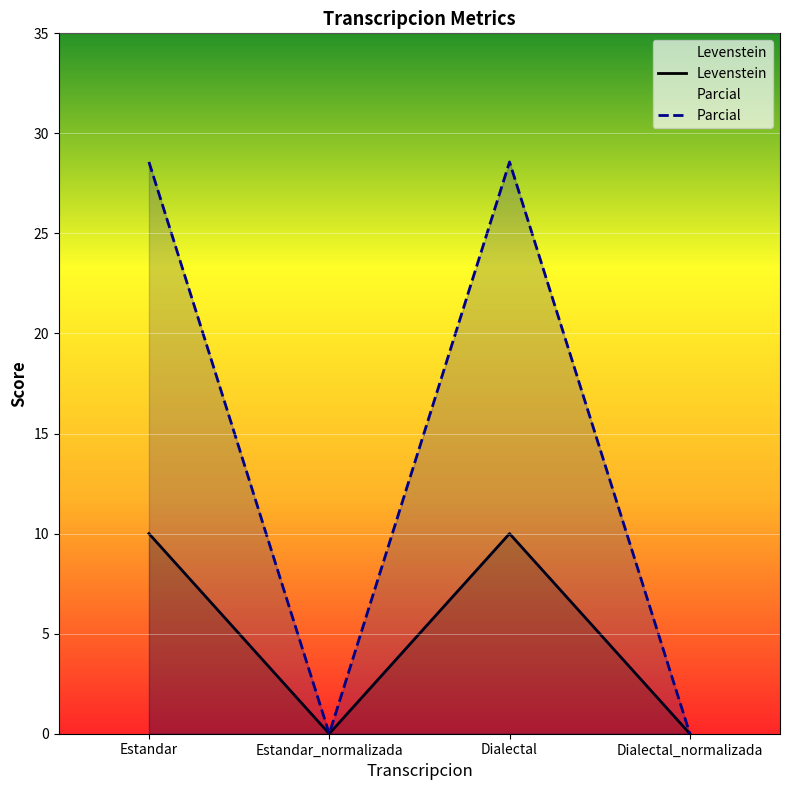

Reading left to right, what are all the values shown in this chart?

Levenstein: Estandar=10.0	Estandar_normalizada=0.0	Dialectal=10.0	Dialectal_normalizada=0.0
Parcial: Estandar=28.6	Estandar_normalizada=0.0	Dialectal=28.6	Dialectal_normalizada=0.0